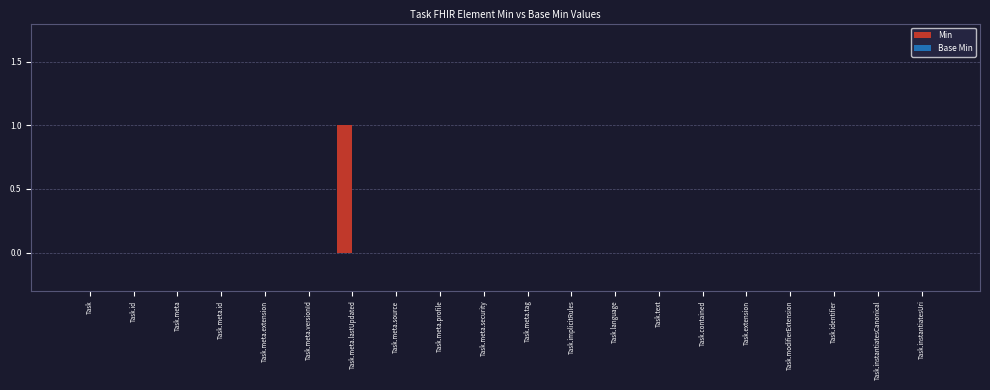

The value at Task.meta.tag is 0. True or false?

True